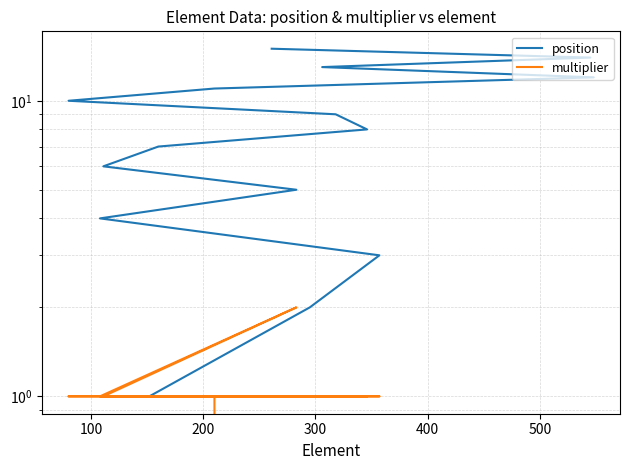

Which series has the largest total across all categories?

position